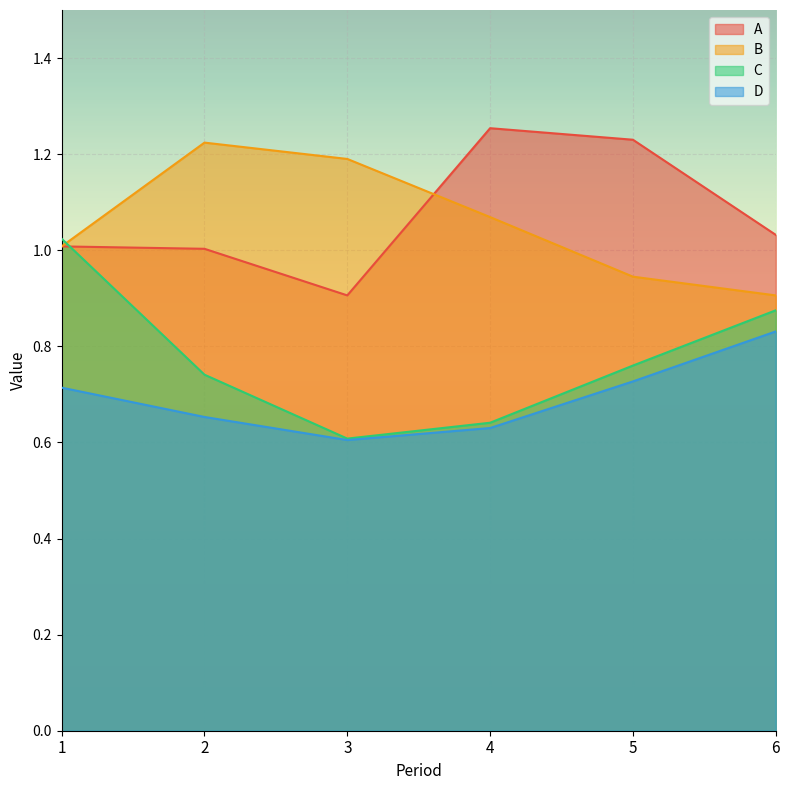

Rank the categories by D value from highest to lowest.

6, 5, 1, 2, 4, 3